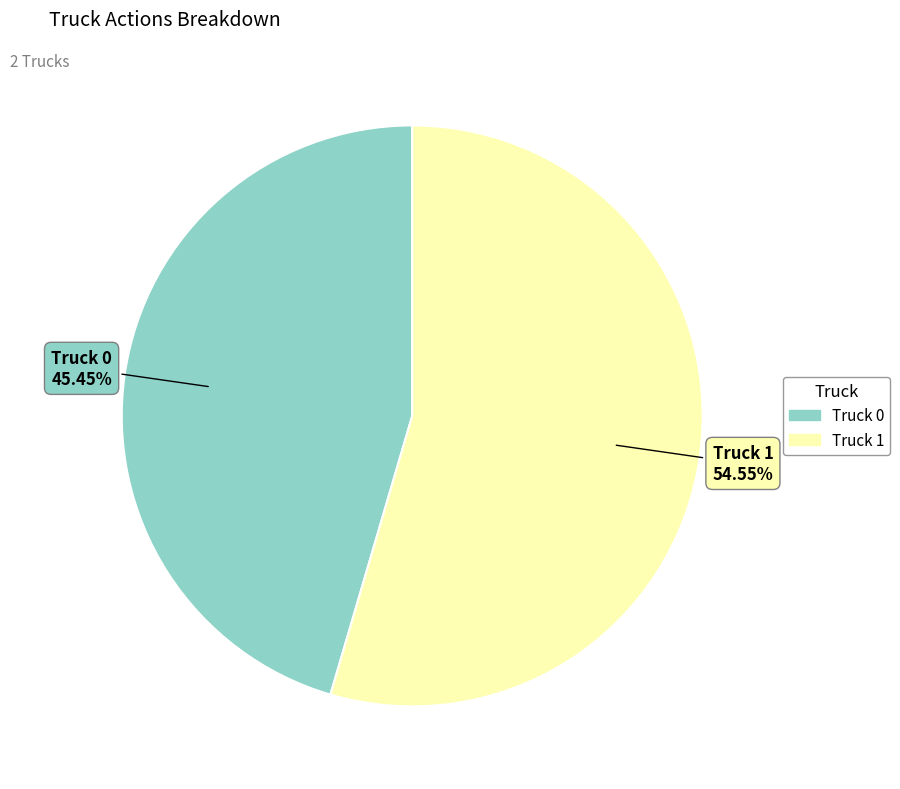

Count the number of slices in the pie.

2